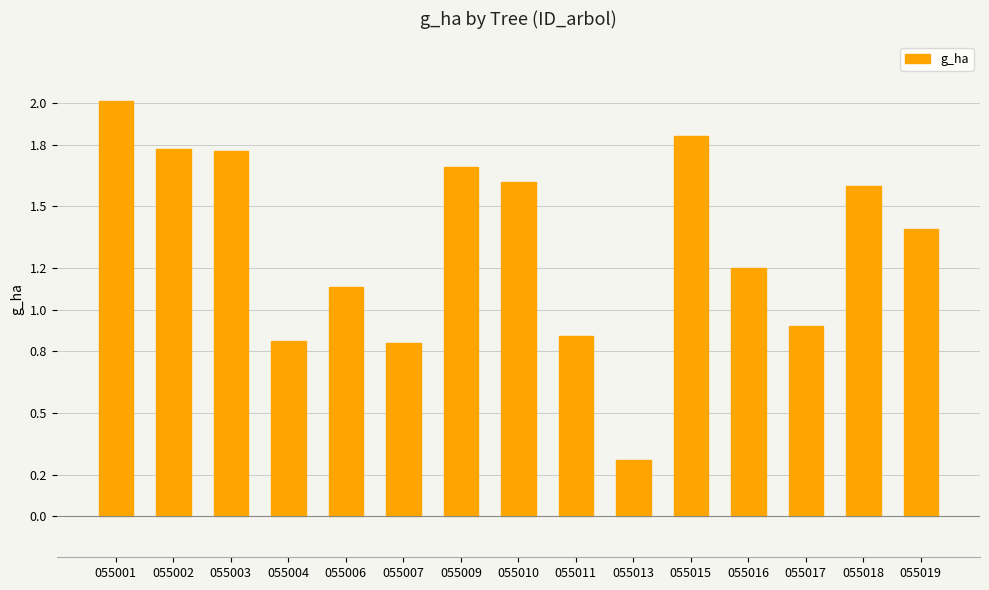

The chart shows a value of 1.6 at 055010. True or false?

True